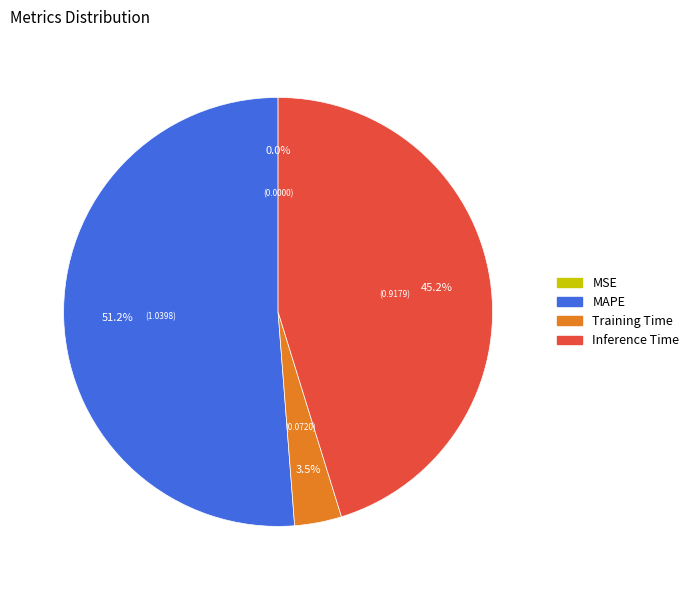

Is there any slice that represents more than half of the pie?

Yes